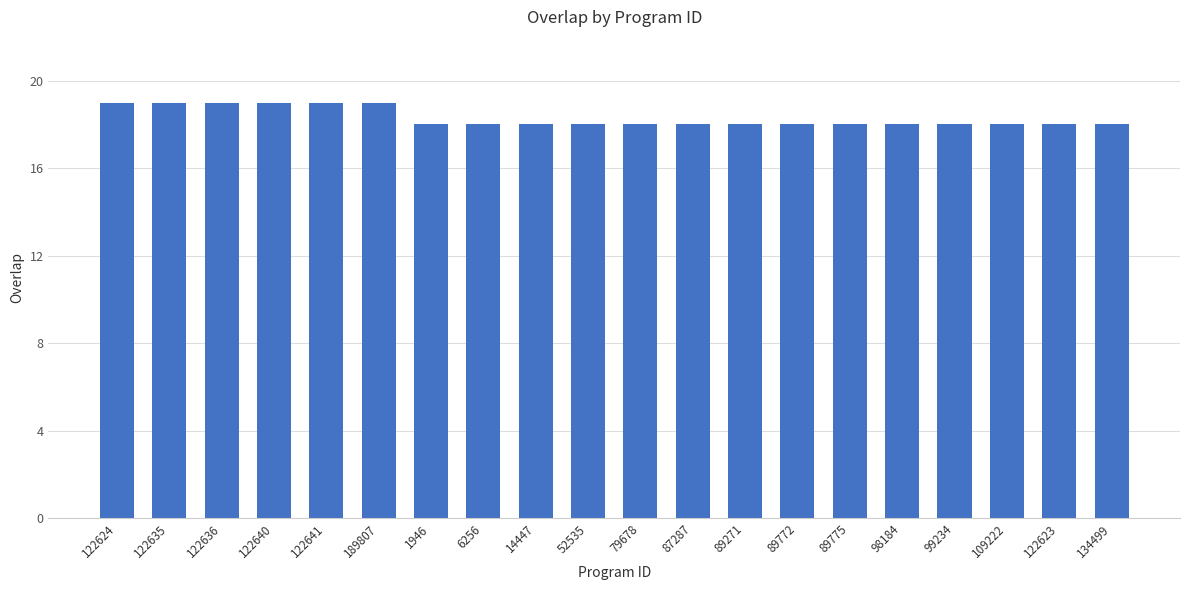

Is it true that the value at 89271 is 18?

True